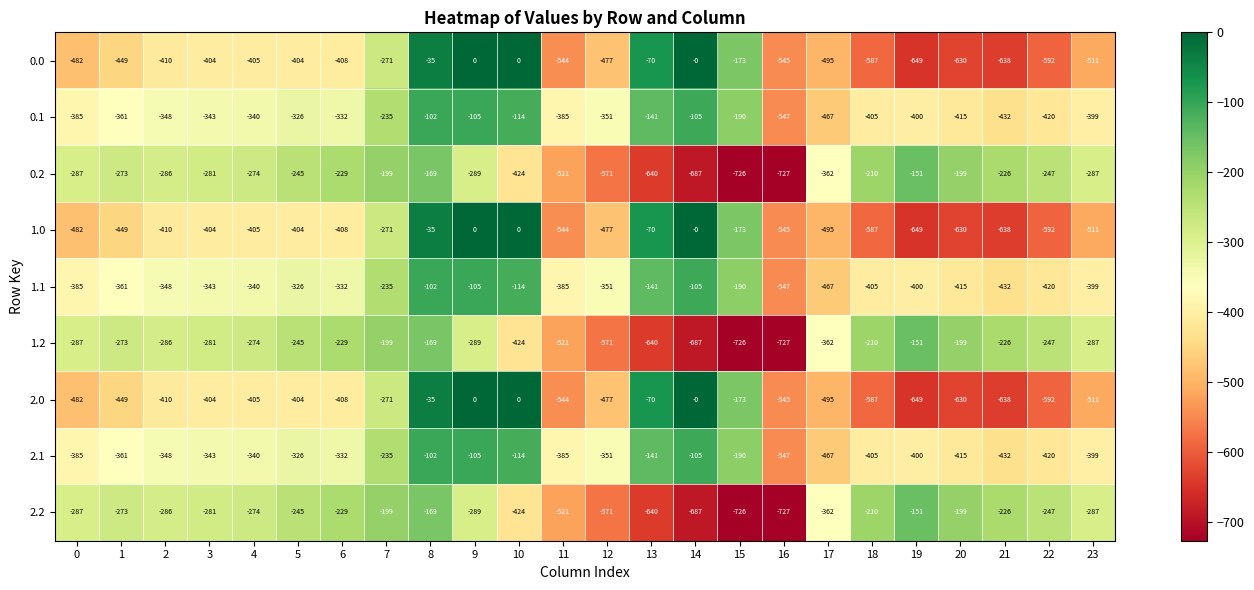

What is the difference between the 0.0 values at 11 and 15?

371